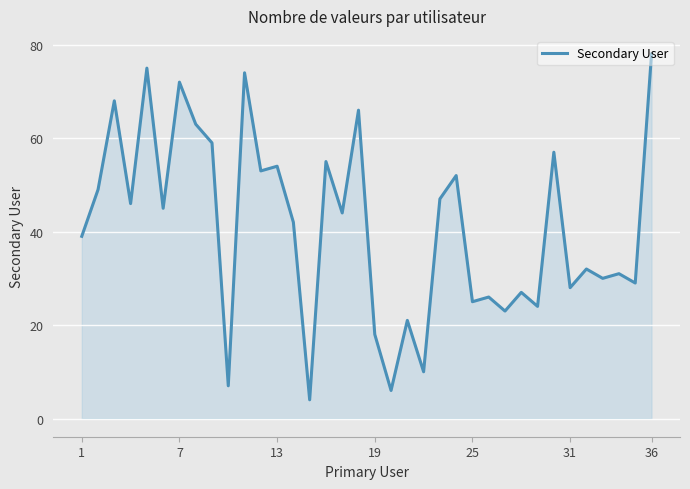

What is the minimum value shown in the chart?

4